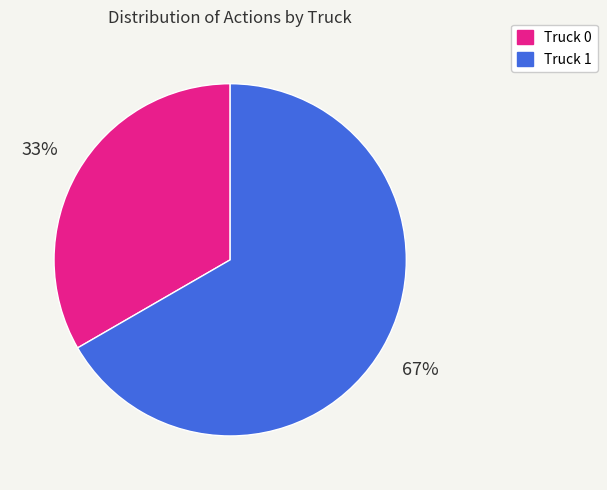

How many segments does this pie chart have?

2